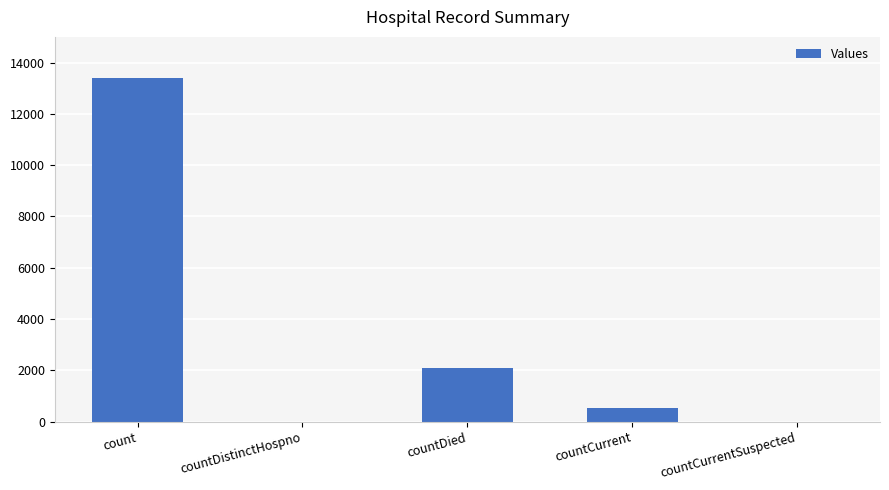

The chart shows a value of 0 at countCurrentSuspected. True or false?

True